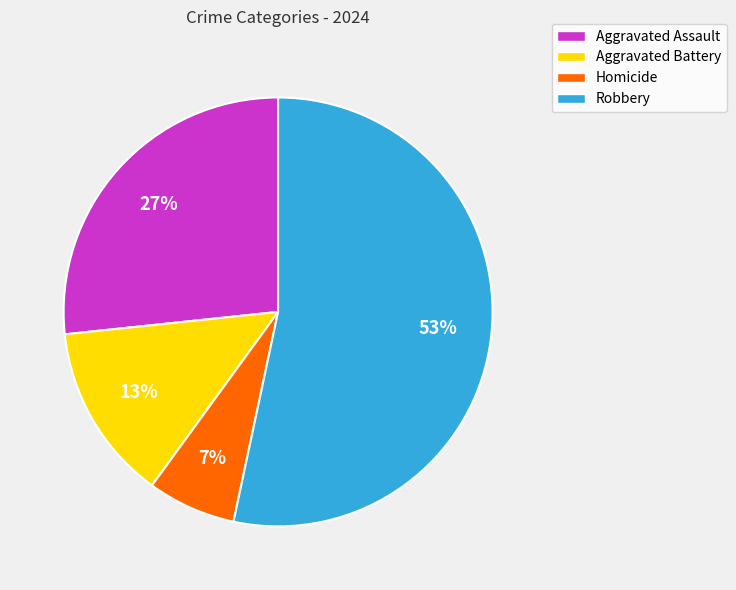

To the nearest percent, what portion does Aggravated Assault represent?

27%